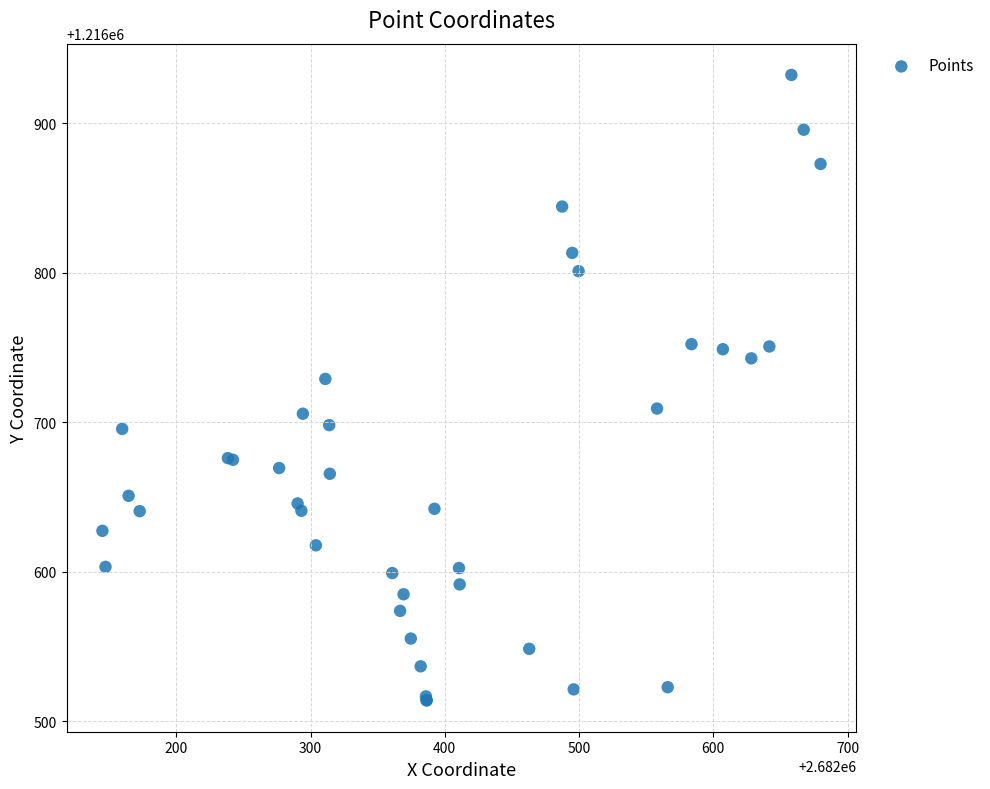

What Y value in the scatter plot is closest to 1216723?

1216729.0